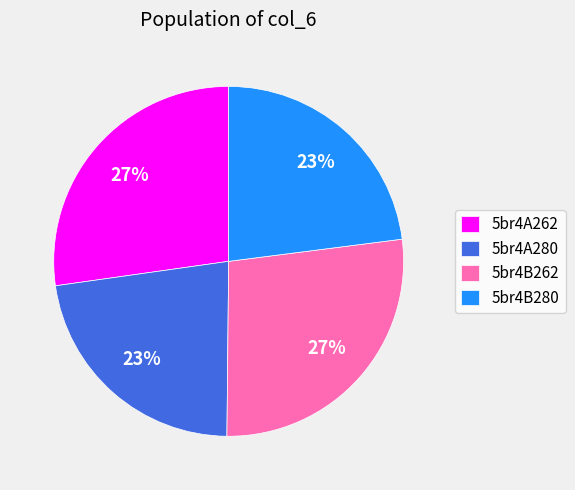

How many slices are in this pie chart?

4